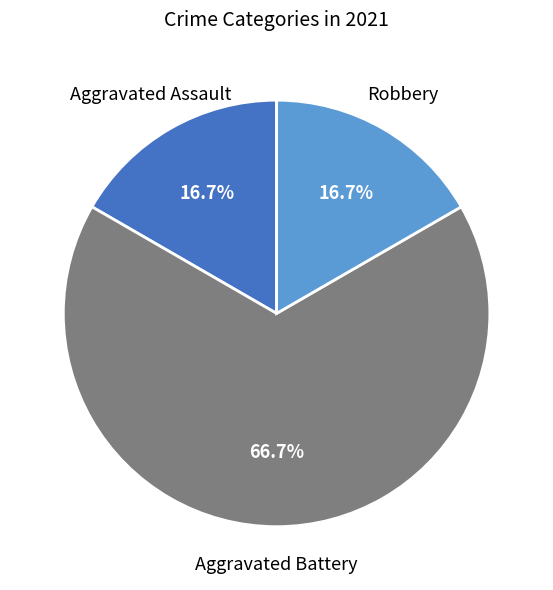

Is there any slice that represents more than half of the pie?

Yes